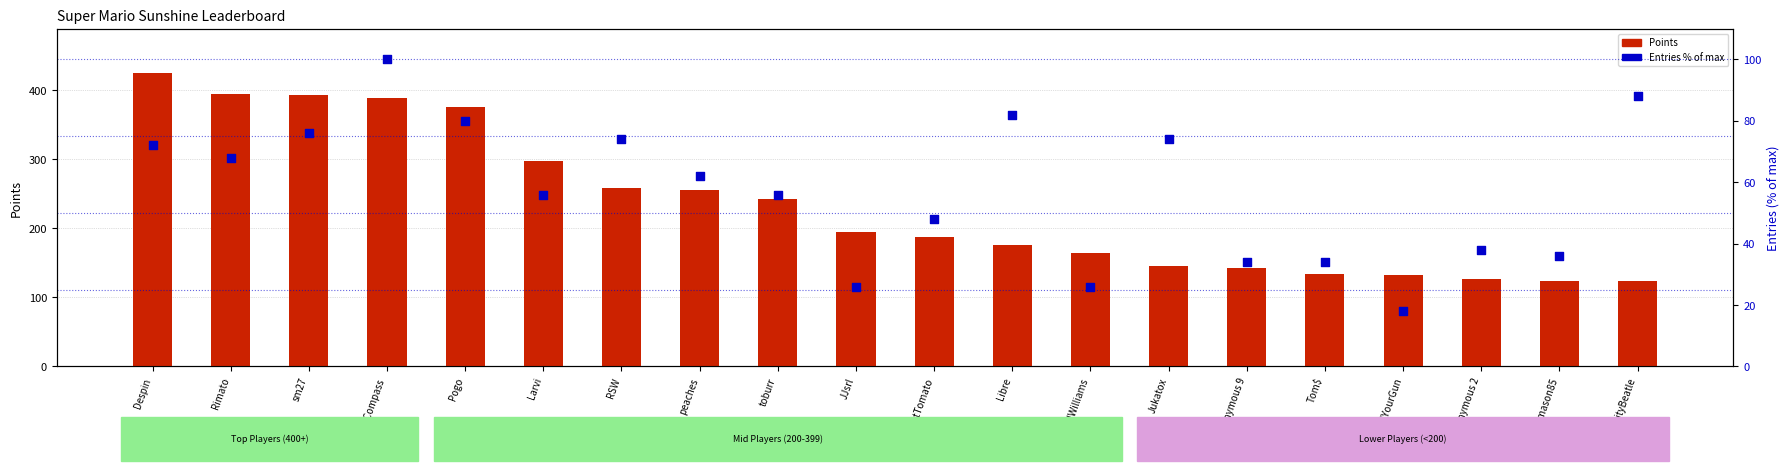

Is the value of Points at sm27 greater than the value of Entries % of max at Anonymous 9?

Yes